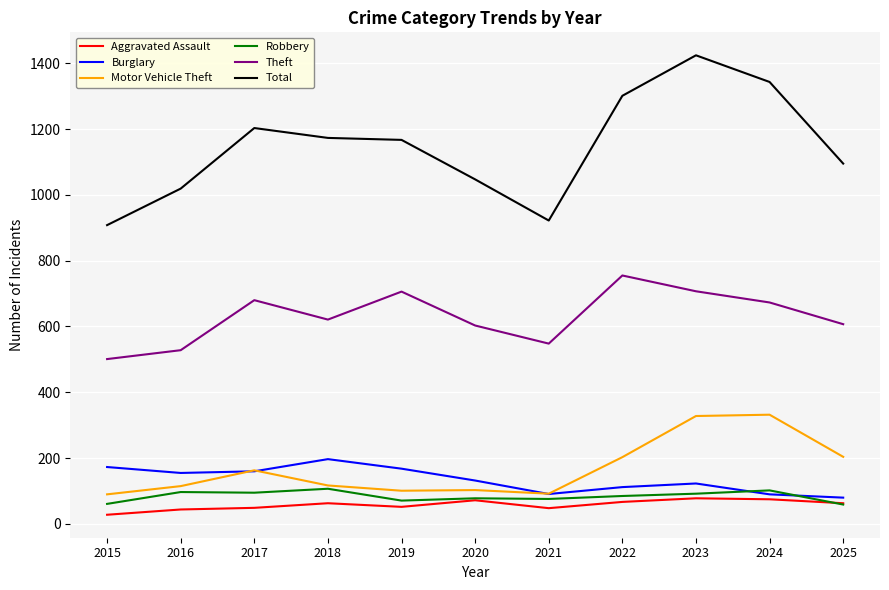

True or false: Burglary and Total cross at least once.

False